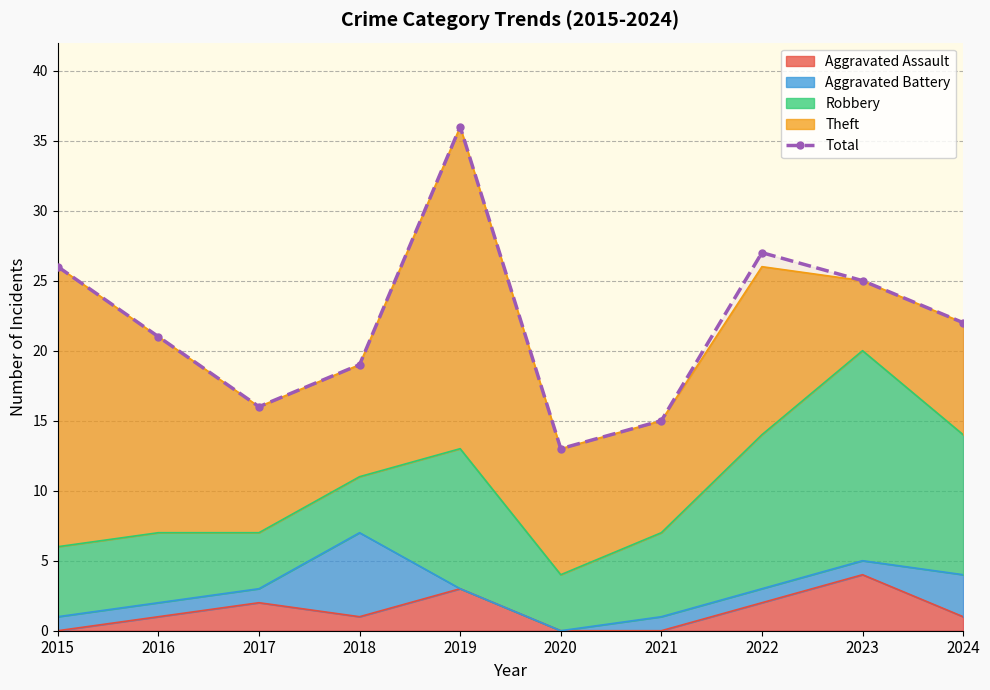

The value at 2023 is 25. True or false?

True